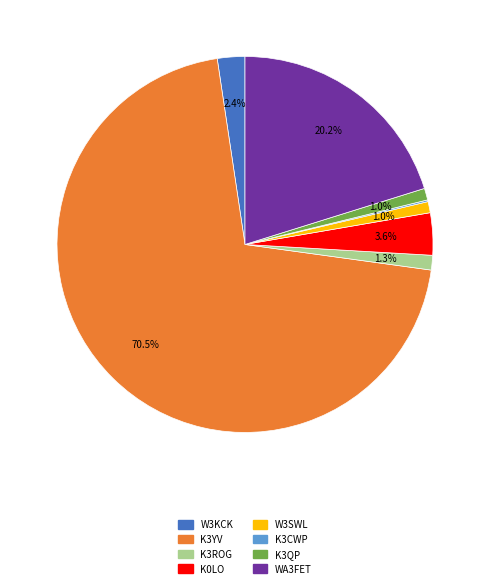

True or false: K3QP accounts for 1% of the total.

True